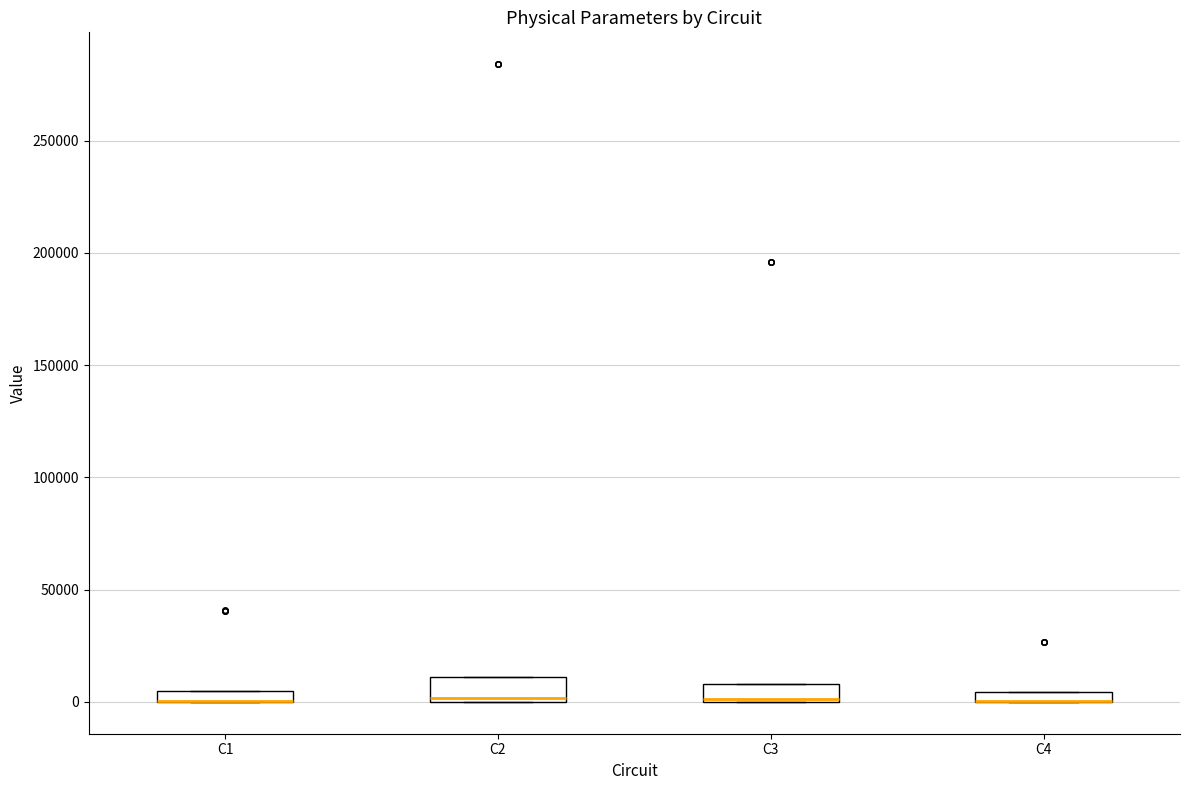

Where is the lower edge of the box for C4 on the y-axis? The values are not printed on the chart, so give them approximately, as read against the axis.

0